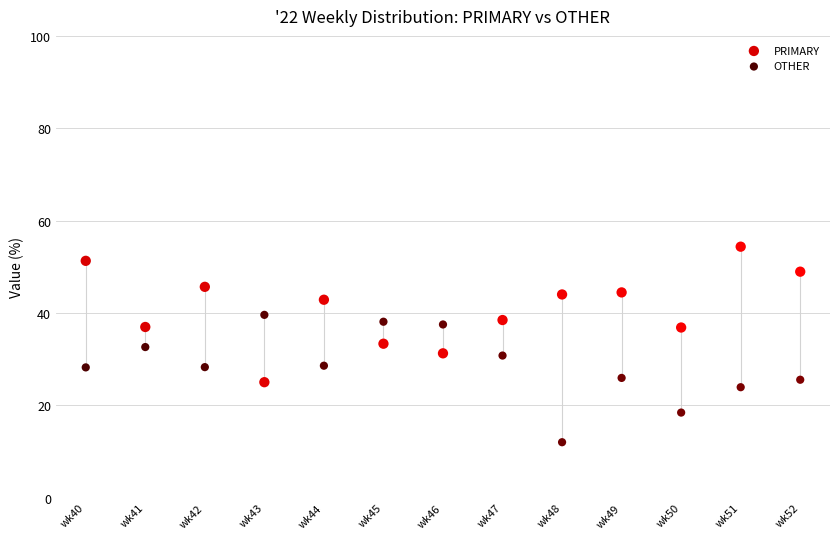

Which series contains the highest Y value?

PRIMARY